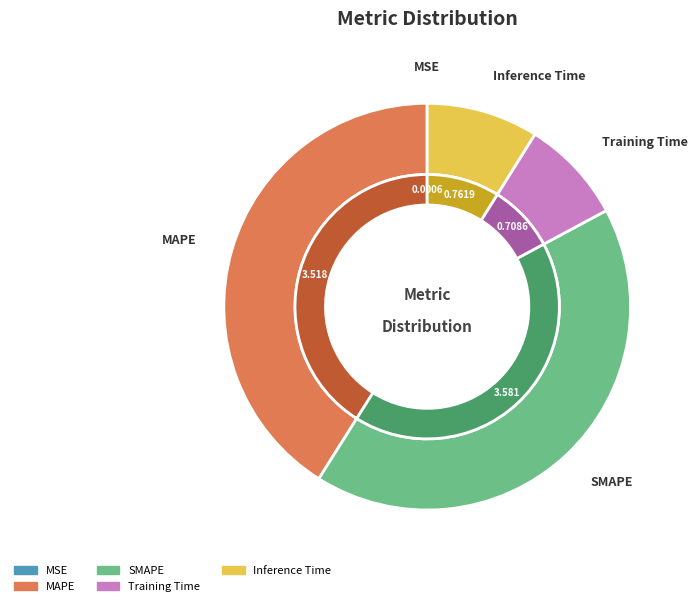

Which category has the smallest portion of the pie?

MSE